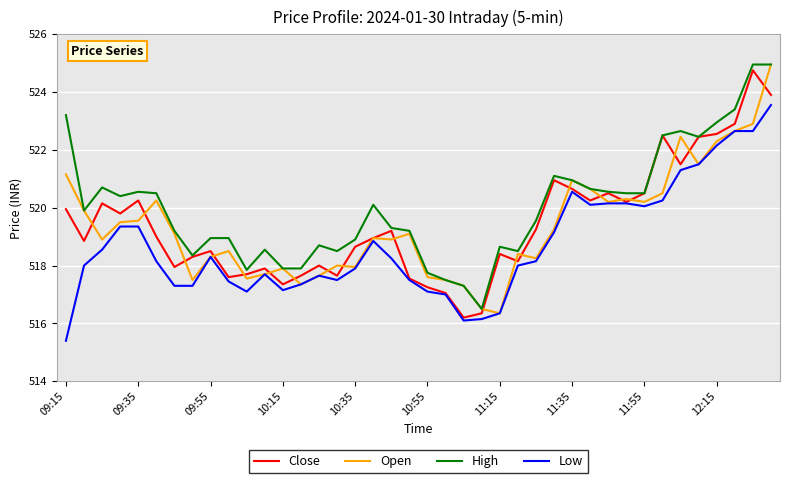

Which series has the largest total across all categories?

High